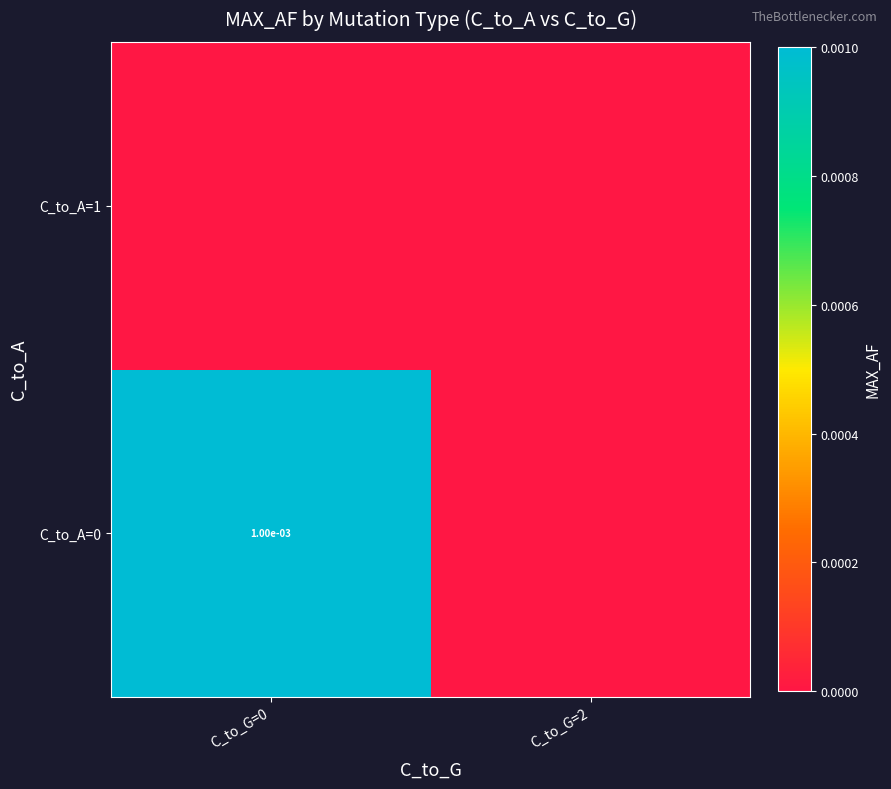

The C_to_A=0 series shows 0.0 at C_to_G=0. True or false?

True